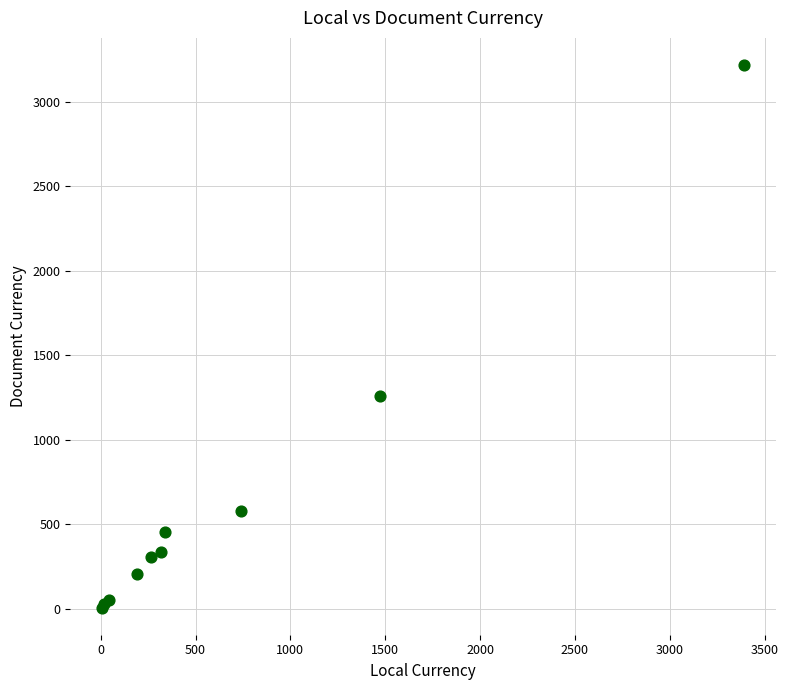

What Y value in the scatter plot is closest to 1612?

1259